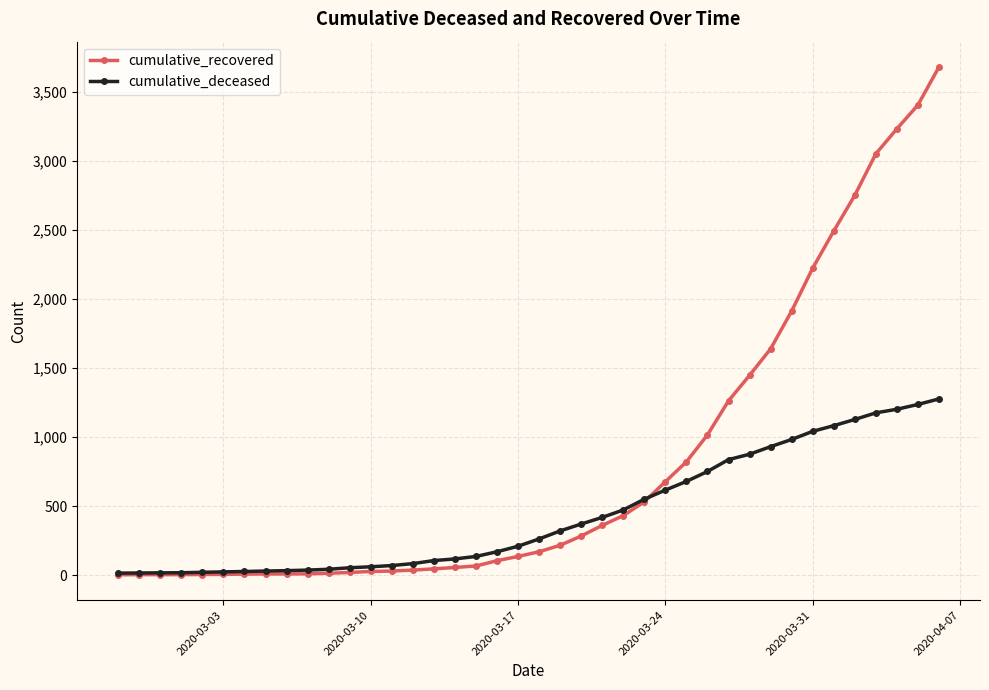

What is the sum of all cumulative_recovered values?

32201